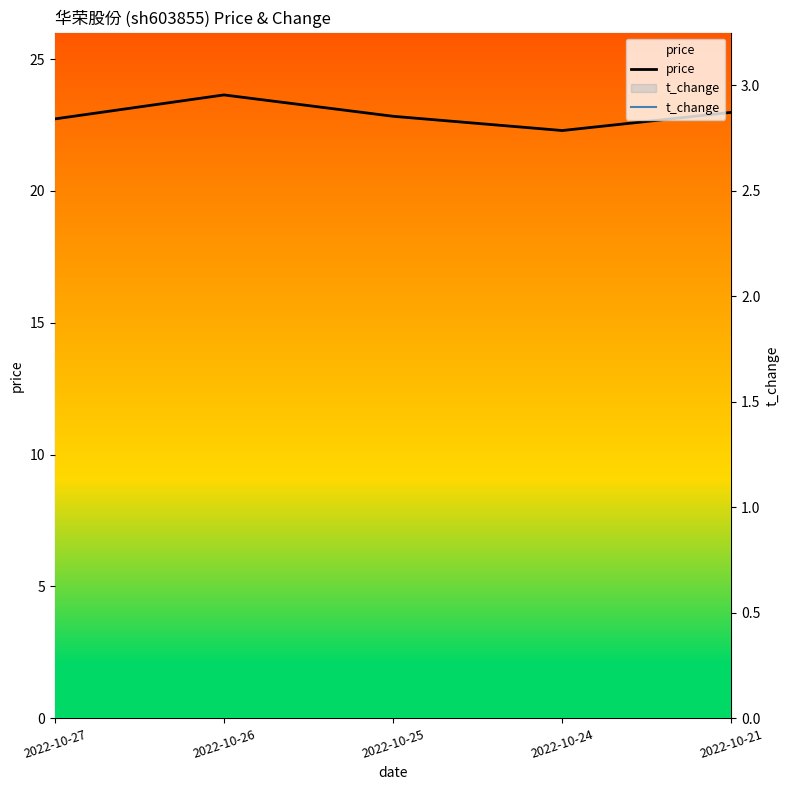

What is the sum of the price values at 2022-10-25 and 2022-10-26?

46.5